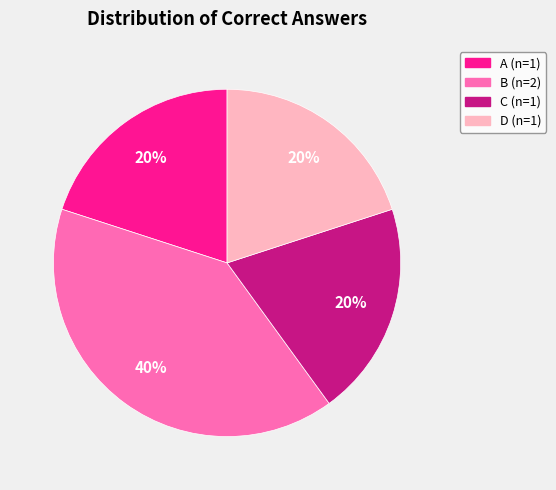

How many segments does this pie chart have?

4